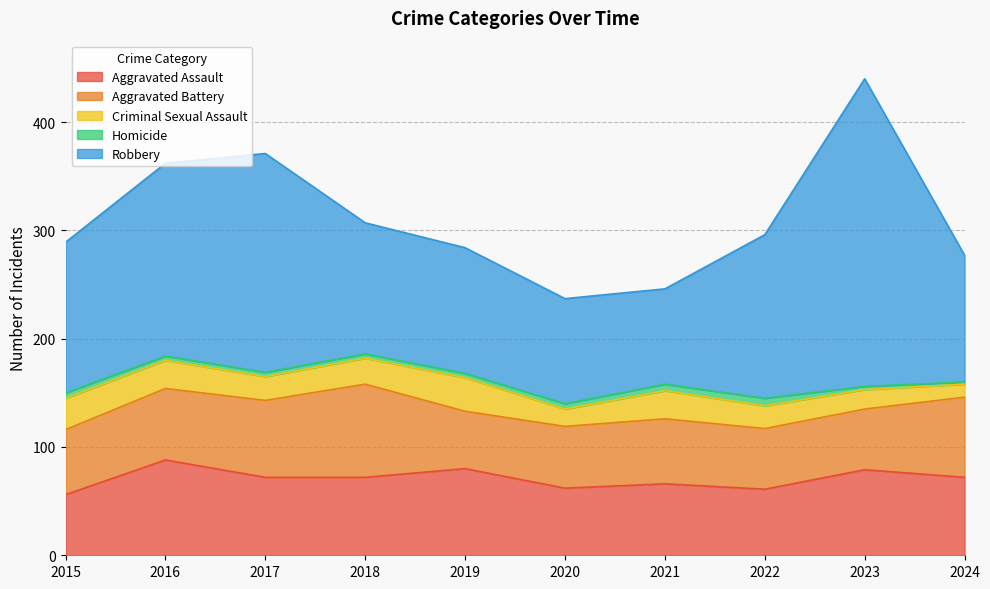

Where is the first local minimum for Criminal Sexual Assault?

2017